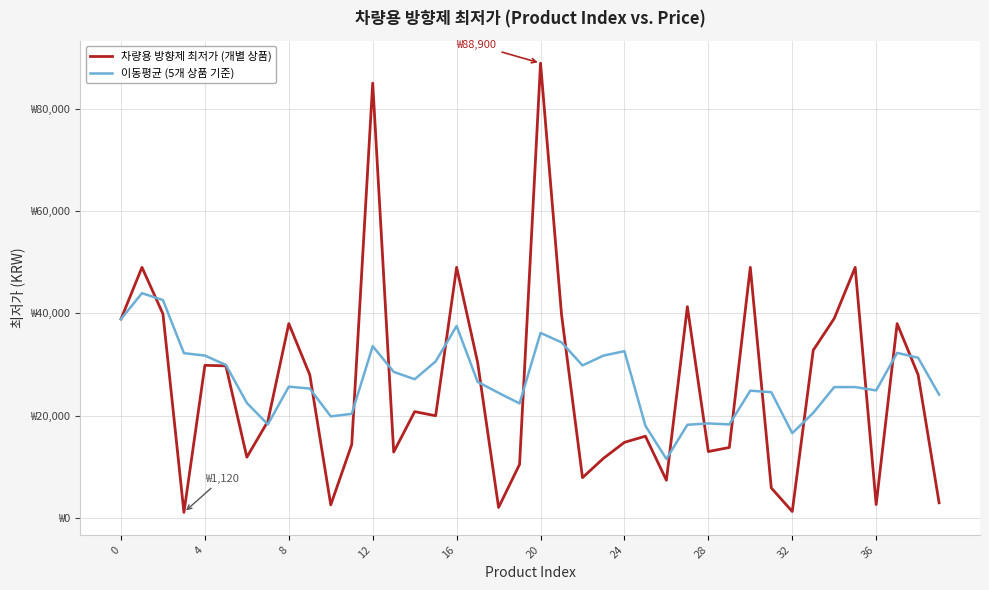

What are all the series names shown in the legend?

차량용 방향제 최저가 (개별 상품), 이동평균 (5개 상품 기준)